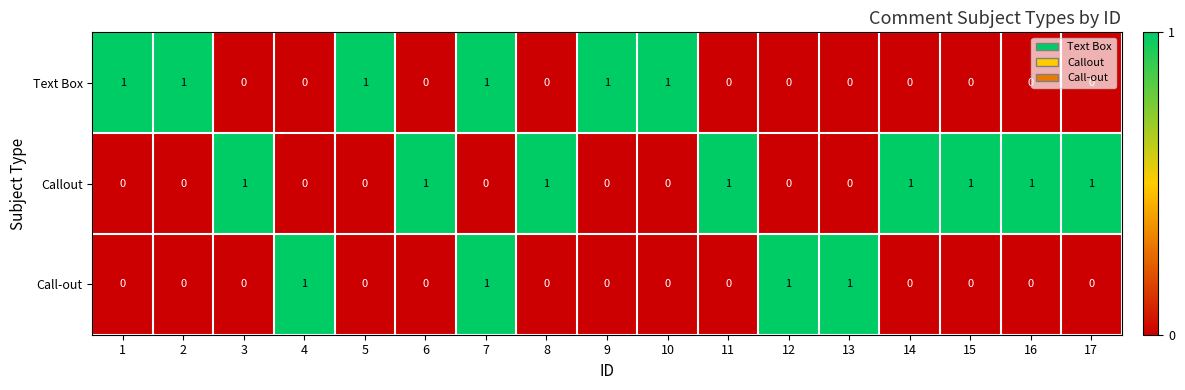

Rank the series by their average value, from highest to lowest.

Callout, Text Box, Call-out